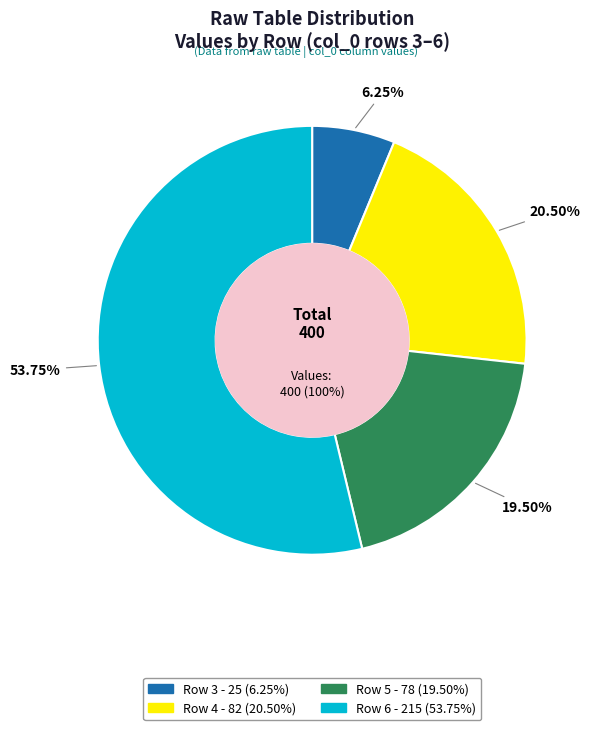

How many slices are in this pie chart?

4